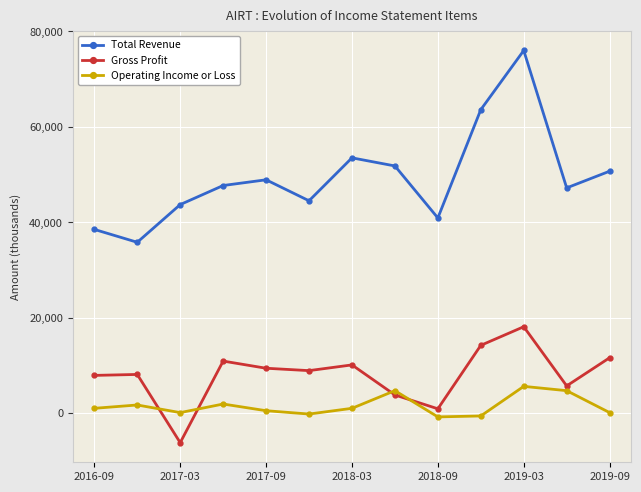

True or false: Operating Income or Loss has more than 2 interior local peaks.

True